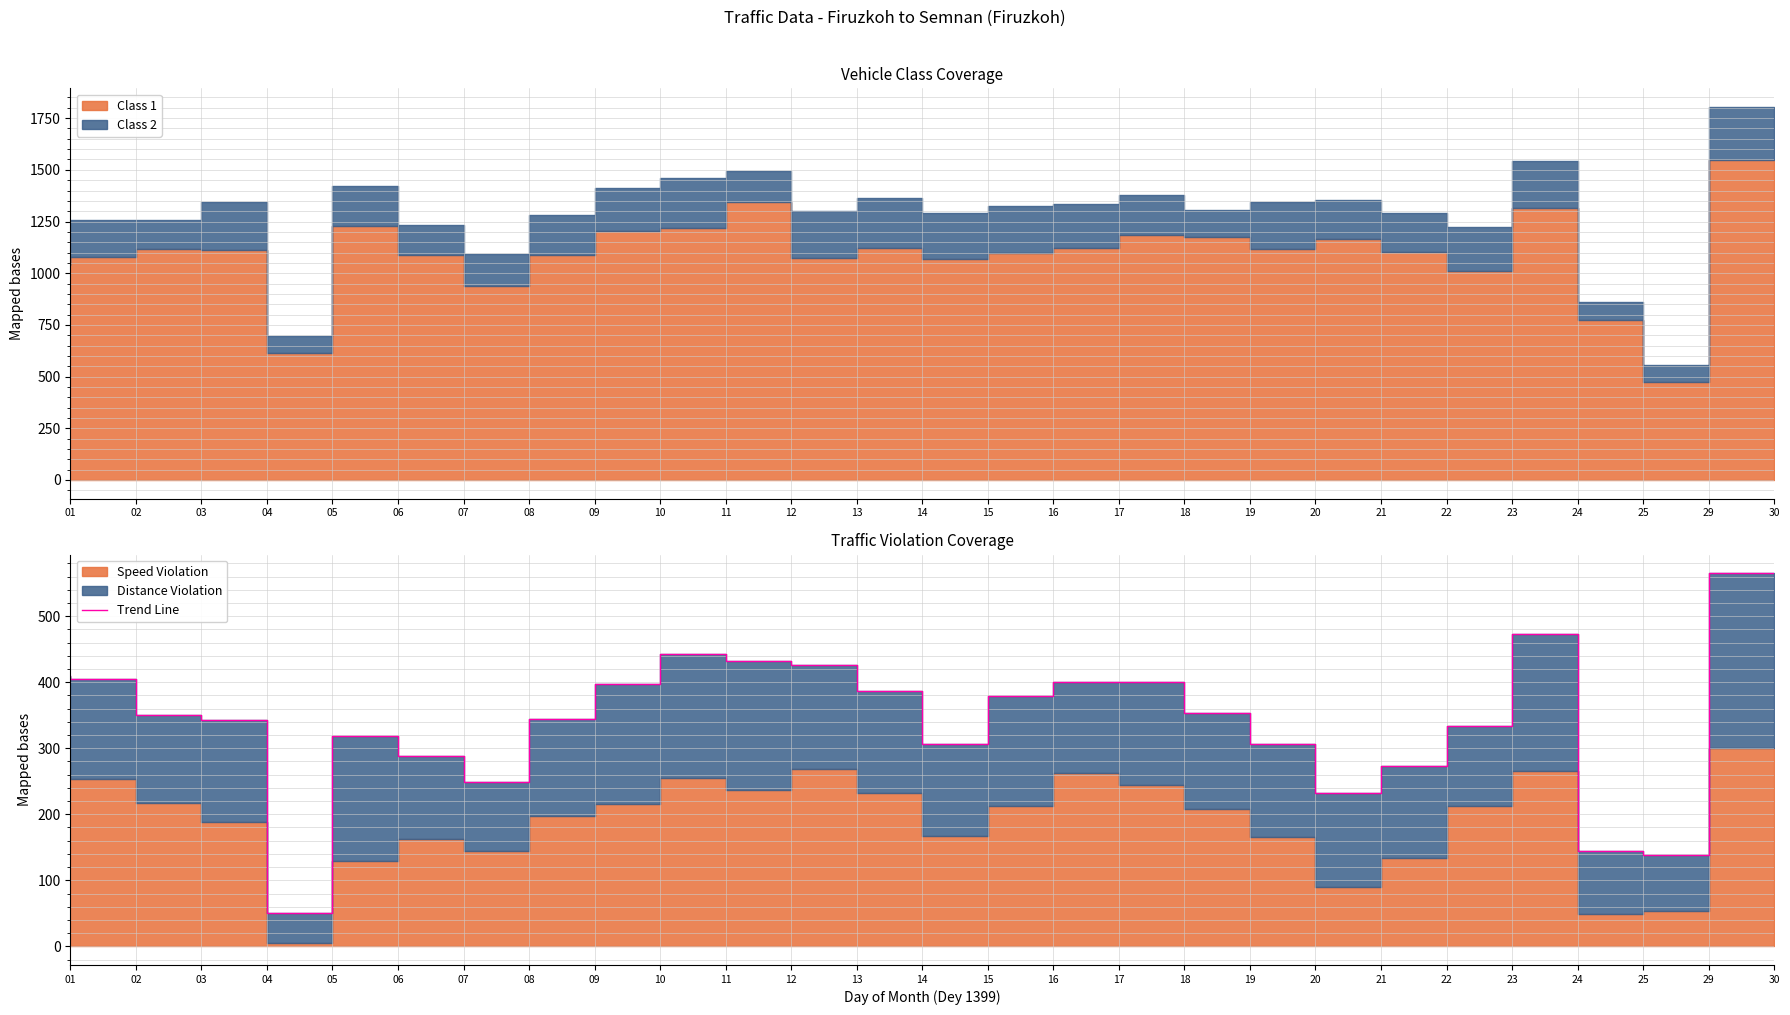

Which category has the highest value across all series?

30